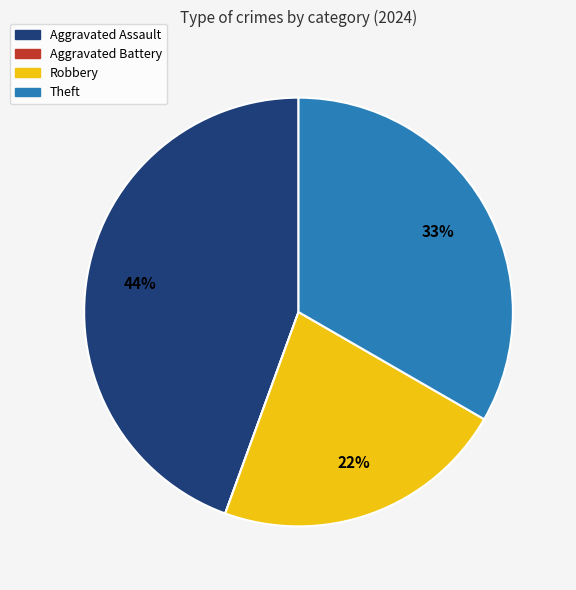

Approximately how many times larger is the value at Theft compared to Robbery?

1.5